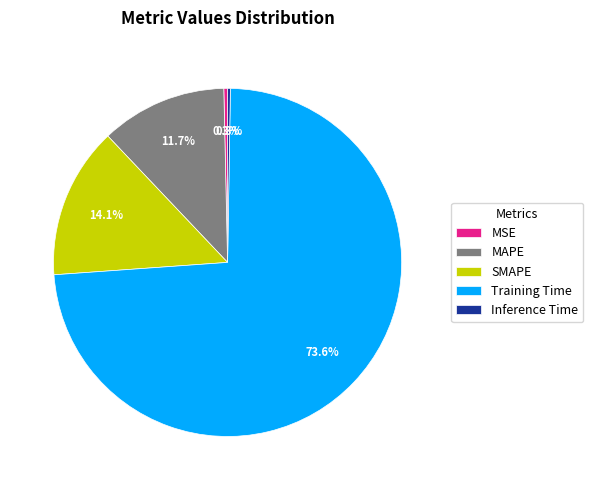

To the nearest percent, what is the average slice percentage?

20%